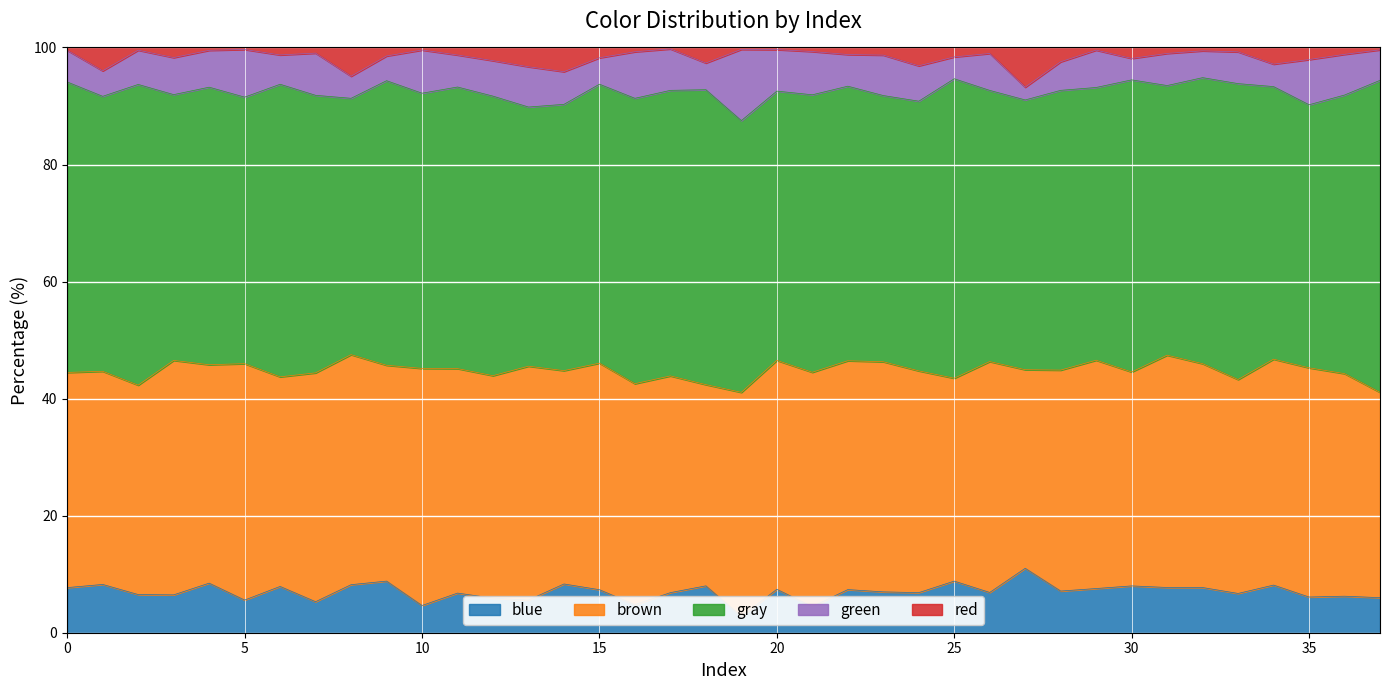

Does the chart display data point markers on the line(s)?

No